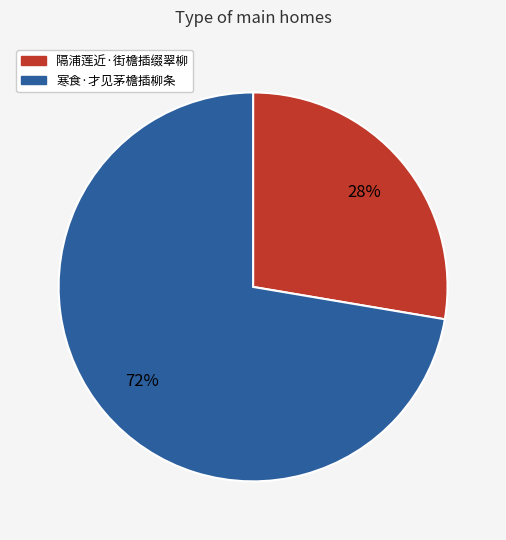

To the nearest percent, what percentage of the pie is 寒食·才见茅檐插柳条?

72%